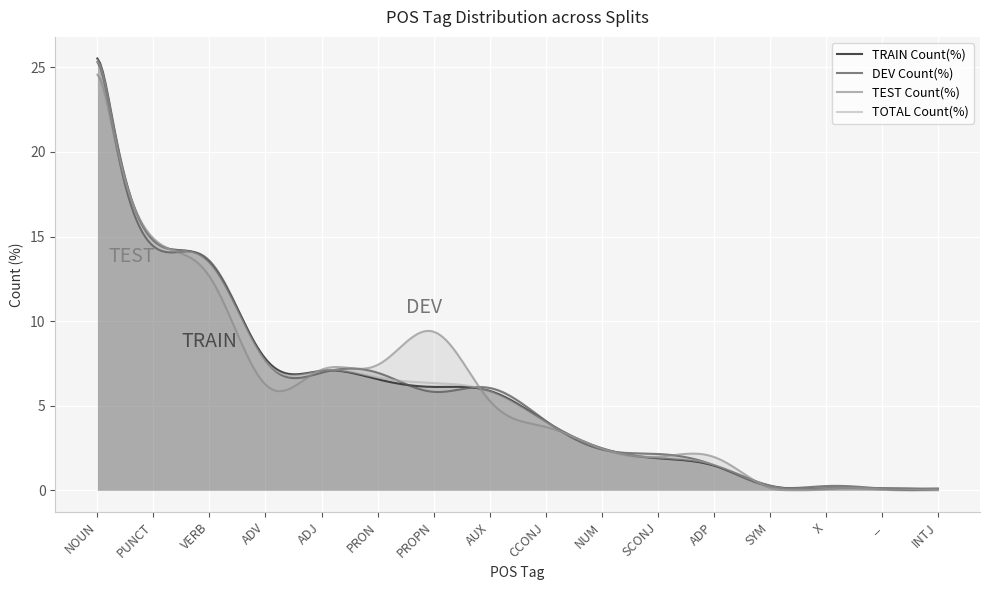

What is the label of the 14th point from the right?

VERB